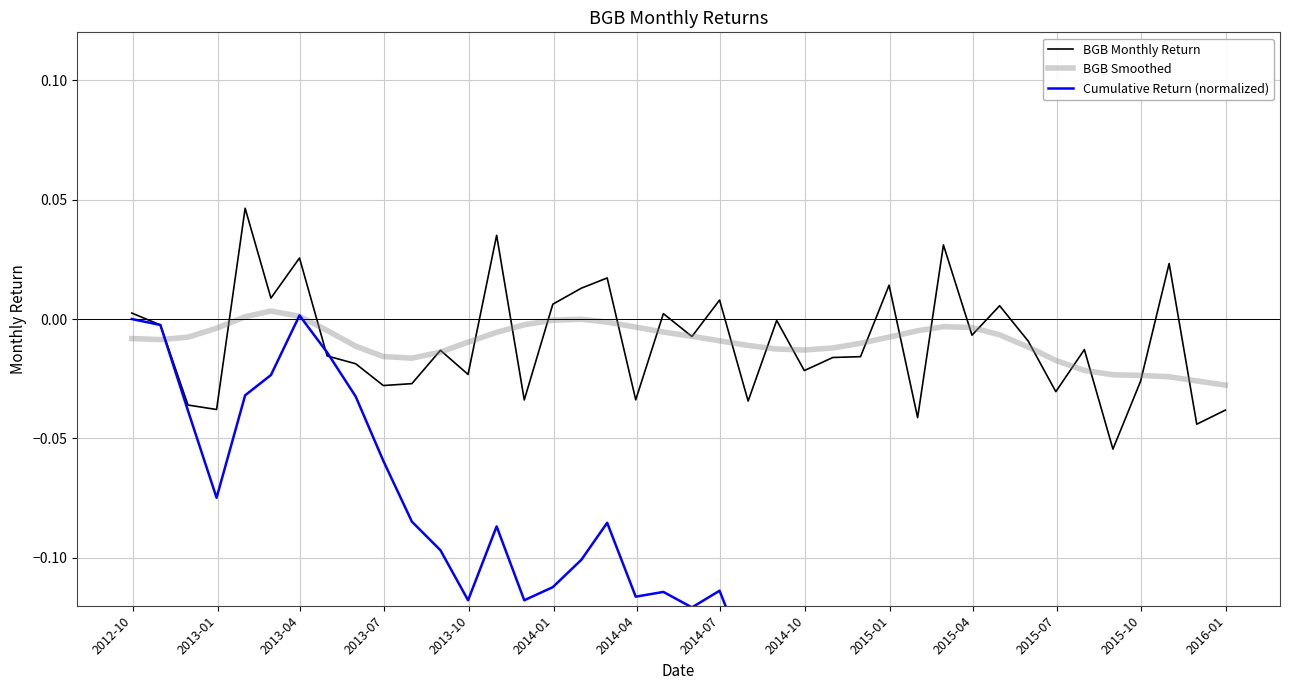

Reading right to left, extract all data points from this chart.

BGB Monthly Return: -0.0	-0.0	0.0	-0.0	-0.1	-0.0	-0.0	-0.0	0.0	-0.0	0.0	-0.0	0.0	-0.0	-0.0	-0.0	-0.0	-0.0	0.0	-0.0	0.0	-0.0	0.0	0.0	0.0	-0.0	0.0	-0.0	-0.0	-0.0	-0.0	-0.0	-0.0	0.0	0.0	0.0	-0.0	-0.0	-0.0	0.0
BGB Smoothed: -0.0	-0.0	-0.0	-0.0	-0.0	-0.0	-0.0	-0.0	-0.0	-0.0	-0.0	-0.0	-0.0	-0.0	-0.0	-0.0	-0.0	-0.0	-0.0	-0.0	-0.0	-0.0	-0.0	-0.0	-0.0	-0.0	-0.0	-0.0	-0.0	-0.0	-0.0	-0.0	-0.0	0.0	0.0	0.0	-0.0	-0.0	-0.0	-0.0
Cumulative Return (normalized): -0.3	-0.3	-0.3	-0.3	-0.3	-0.2	-0.2	-0.2	-0.2	-0.2	-0.2	-0.2	-0.2	-0.2	-0.2	-0.2	-0.1	-0.1	-0.1	-0.1	-0.1	-0.1	-0.1	-0.1	-0.1	-0.1	-0.1	-0.1	-0.1	-0.1	-0.1	-0.0	-0.0	0.0	-0.0	-0.0	-0.1	-0.0	-0.0	0.0